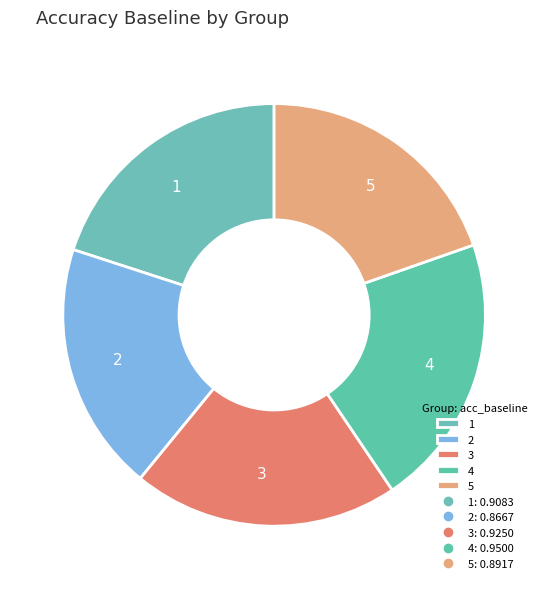

How many segments does this pie chart have?

5